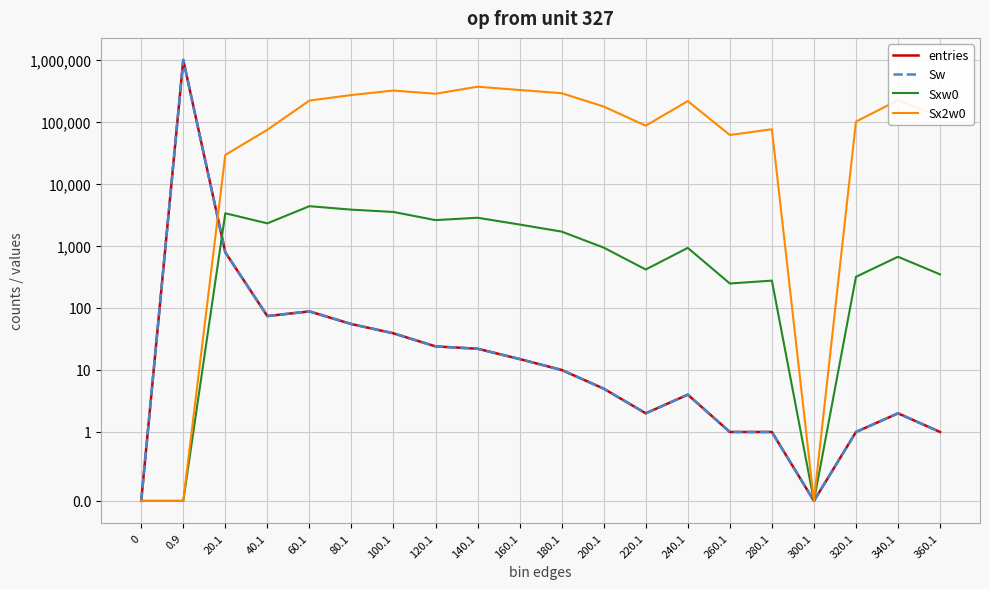

Reading left to right, what are all the values shown in this chart?

entries: 0=0	0.9=998864	20.1=788	40.1=74	60.1=88	80.1=55	100.1=39	120.1=24	140.1=22	160.1=15	180.1=10	200.1=5	220.1=2	240.1=4	260.1=1	280.1=1	300.1=0	320.1=1	340.1=2	360.1=1
Sw: 0=0	0.9=998864	20.1=788	40.1=74	60.1=88	80.1=55	100.1=39	120.1=24	140.1=22	160.1=15	180.1=10	200.1=5	220.1=2	240.1=4	260.1=1	280.1=1	300.1=0	320.1=1	340.1=2	360.1=1
Sxw0: 0=0	0.9=0	20.1=3364	40.1=2314	60.1=4378	80.1=3849	100.1=3530	120.1=2609	140.1=2849	160.1=2214	180.1=1703	200.1=940	220.1=417	240.1=931	260.1=248	280.1=276	300.1=0	320.1=318	340.1=669	360.1=348
Sx2w0: 0=0	0.9=0	20.1=29400	40.1=74680	60.1=220976	80.1=271269	100.1=320676	120.1=284393	140.1=369601	160.1=327090	180.1=290409	200.1=176864	220.1=86969	240.1=216877	260.1=61504	280.1=76176	300.1=0	320.1=101124	340.1=223805	360.1=121104